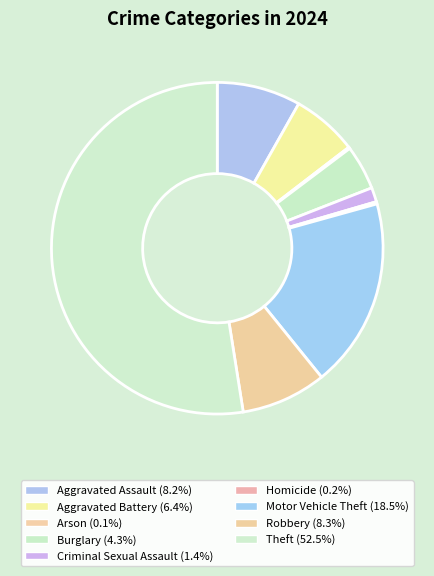

Which category accounts for the majority?

Theft